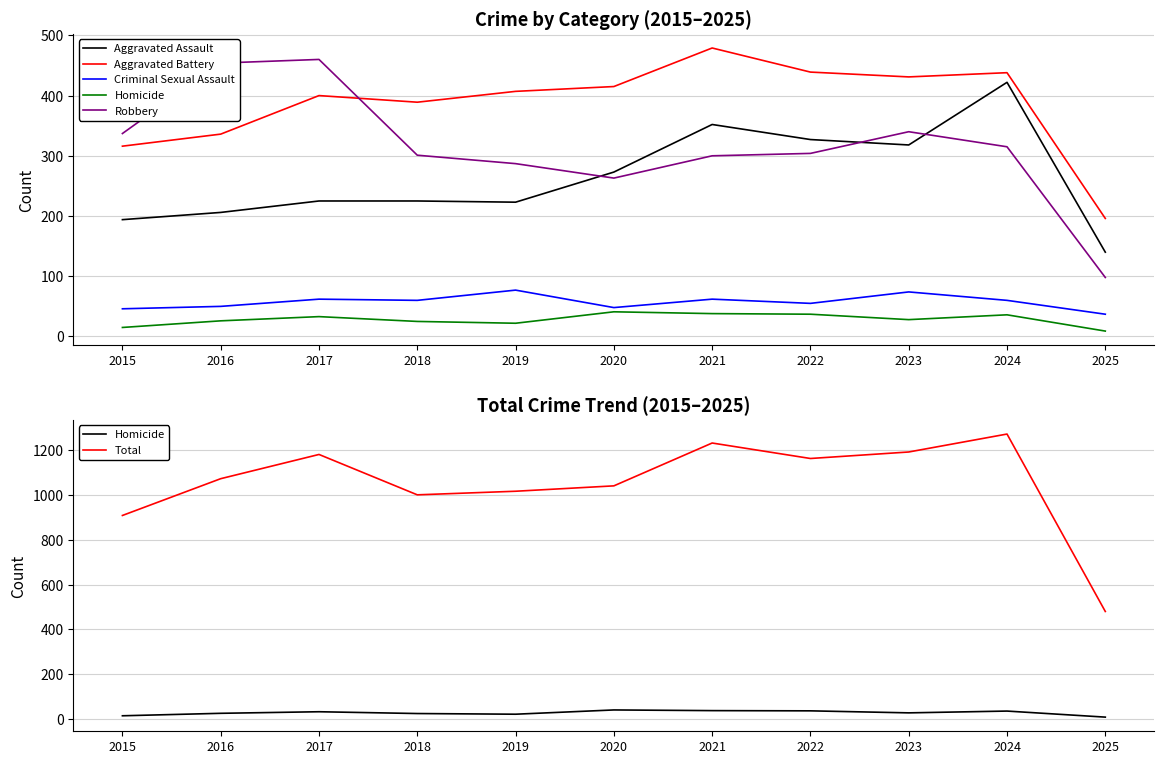

True or false: Total and Aggravated Assault intersect in this chart.

False